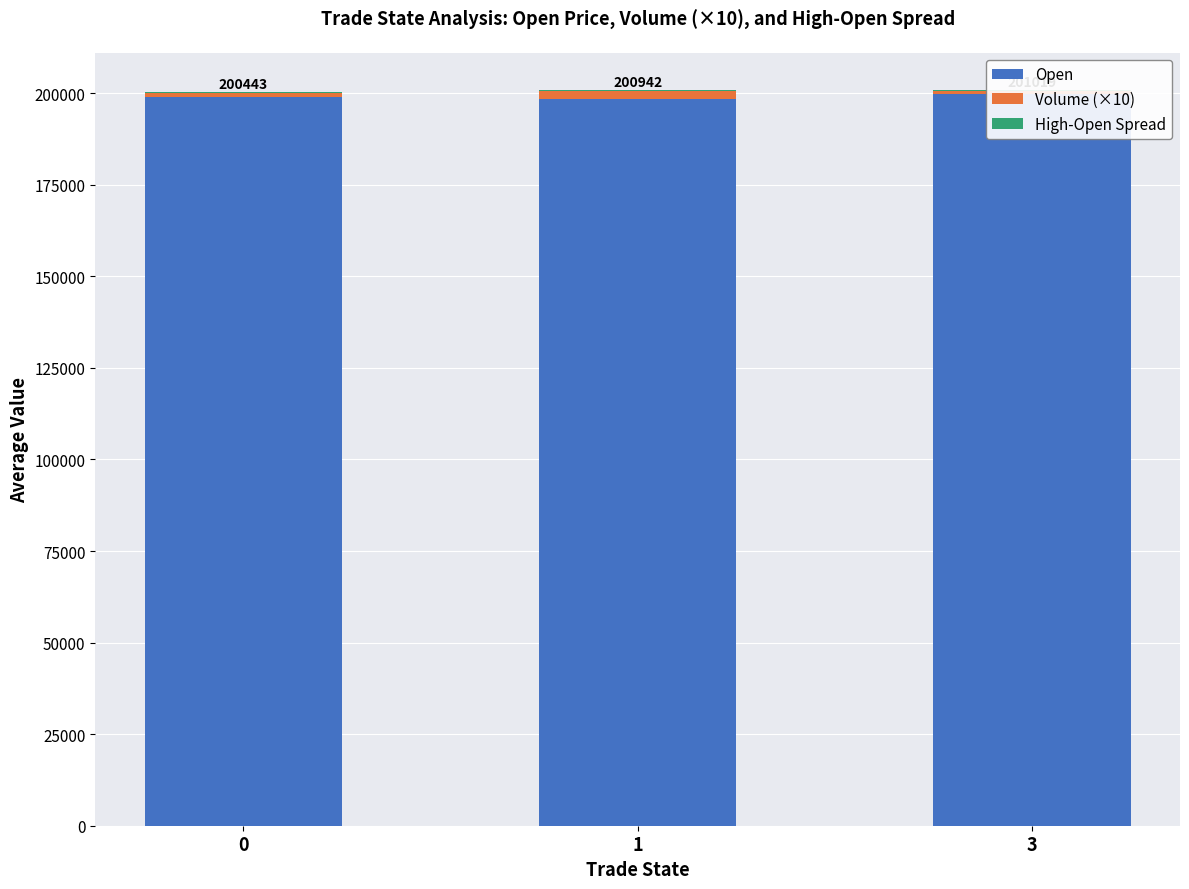

What is the value of the Open bar at the 3rd from the left?

199775.0